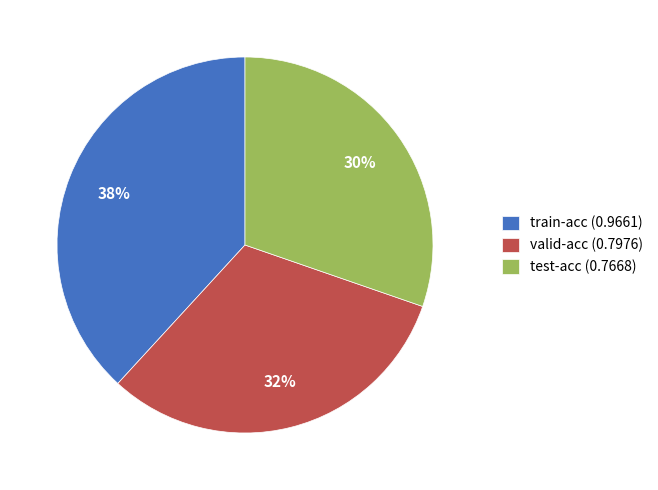

Is the sum of valid-acc and train-acc greater than half?

Yes